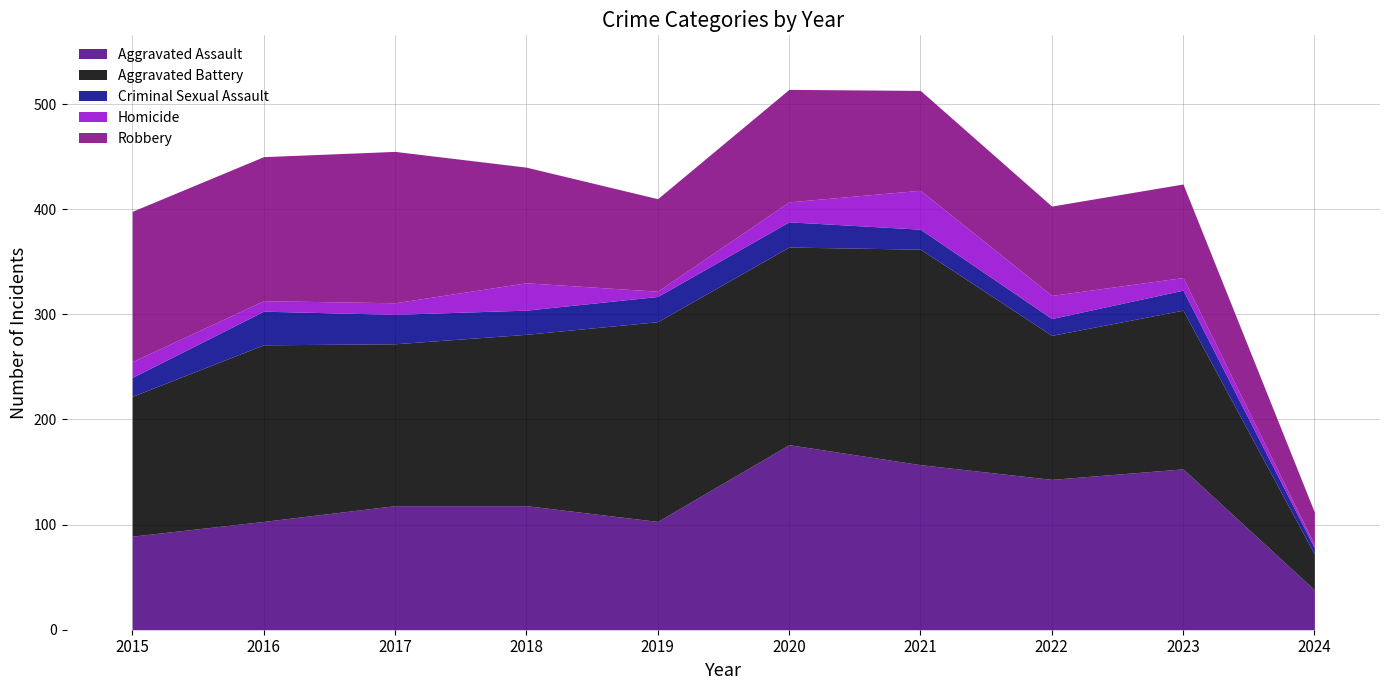

At which category does the chart reach its minimum across all series?

2024